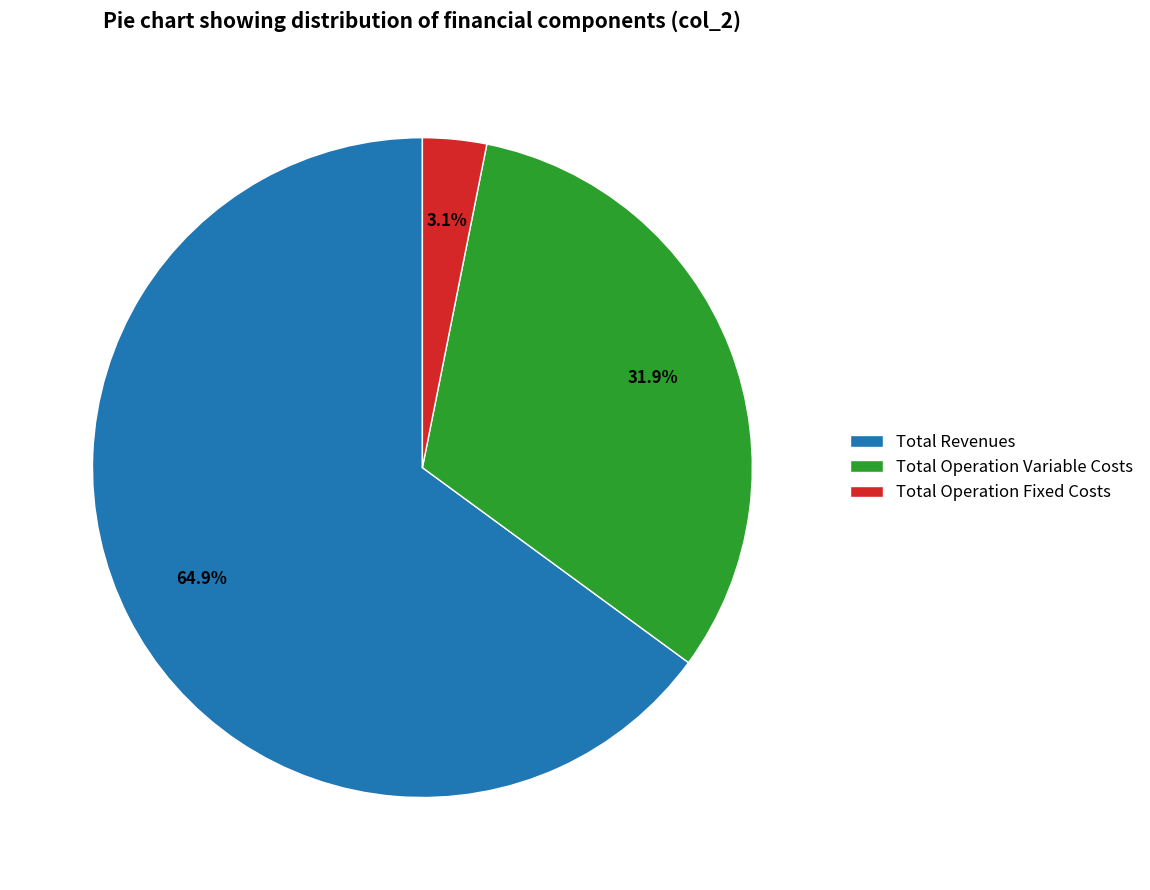

Do Total Operation Variable Costs and Total Revenues together represent more than half of the pie?

Yes